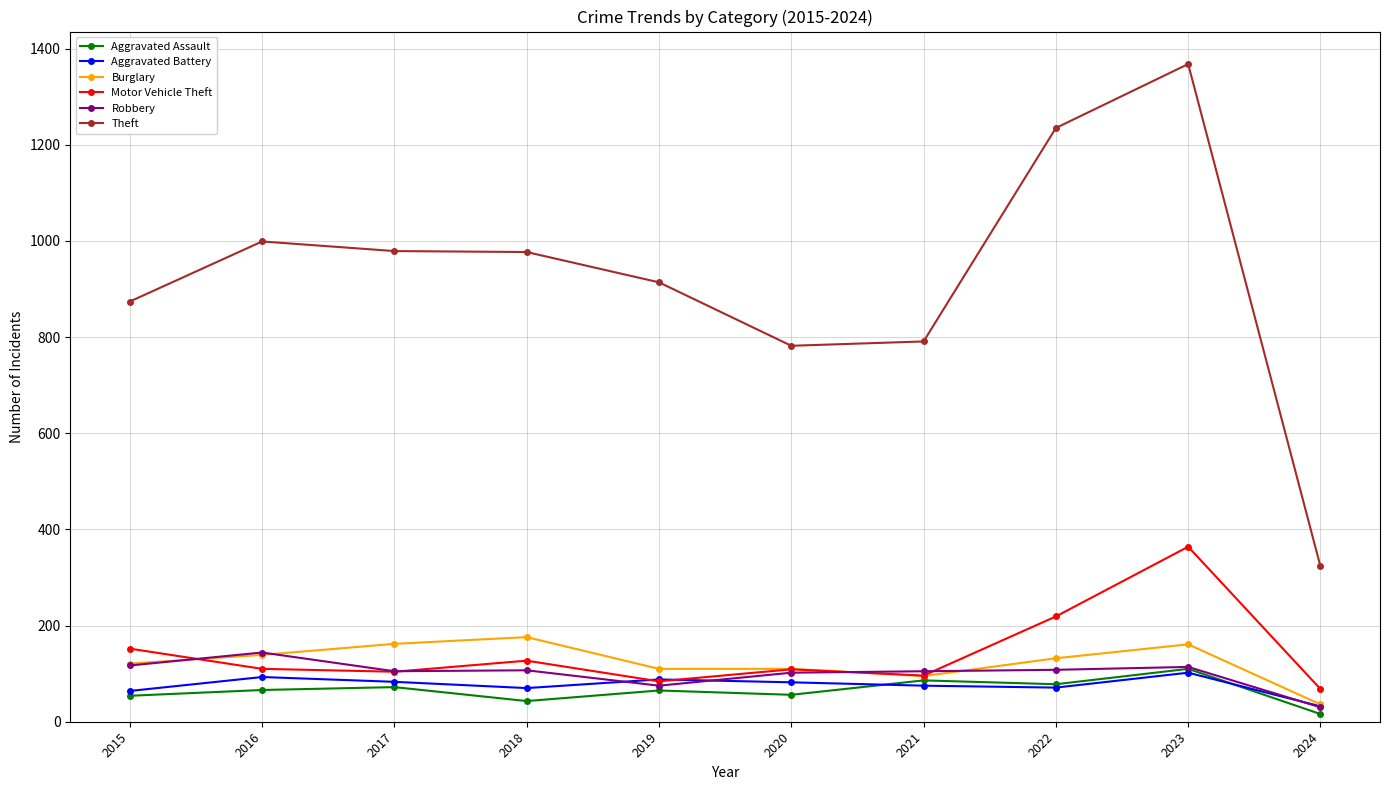

True or false: Aggravated Assault and Theft cross at least once.

False